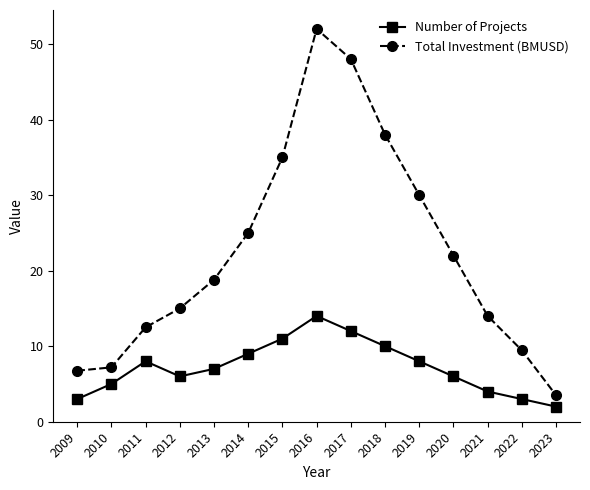

What is the sum of all Total Investment (BMUSD) values?

337.2